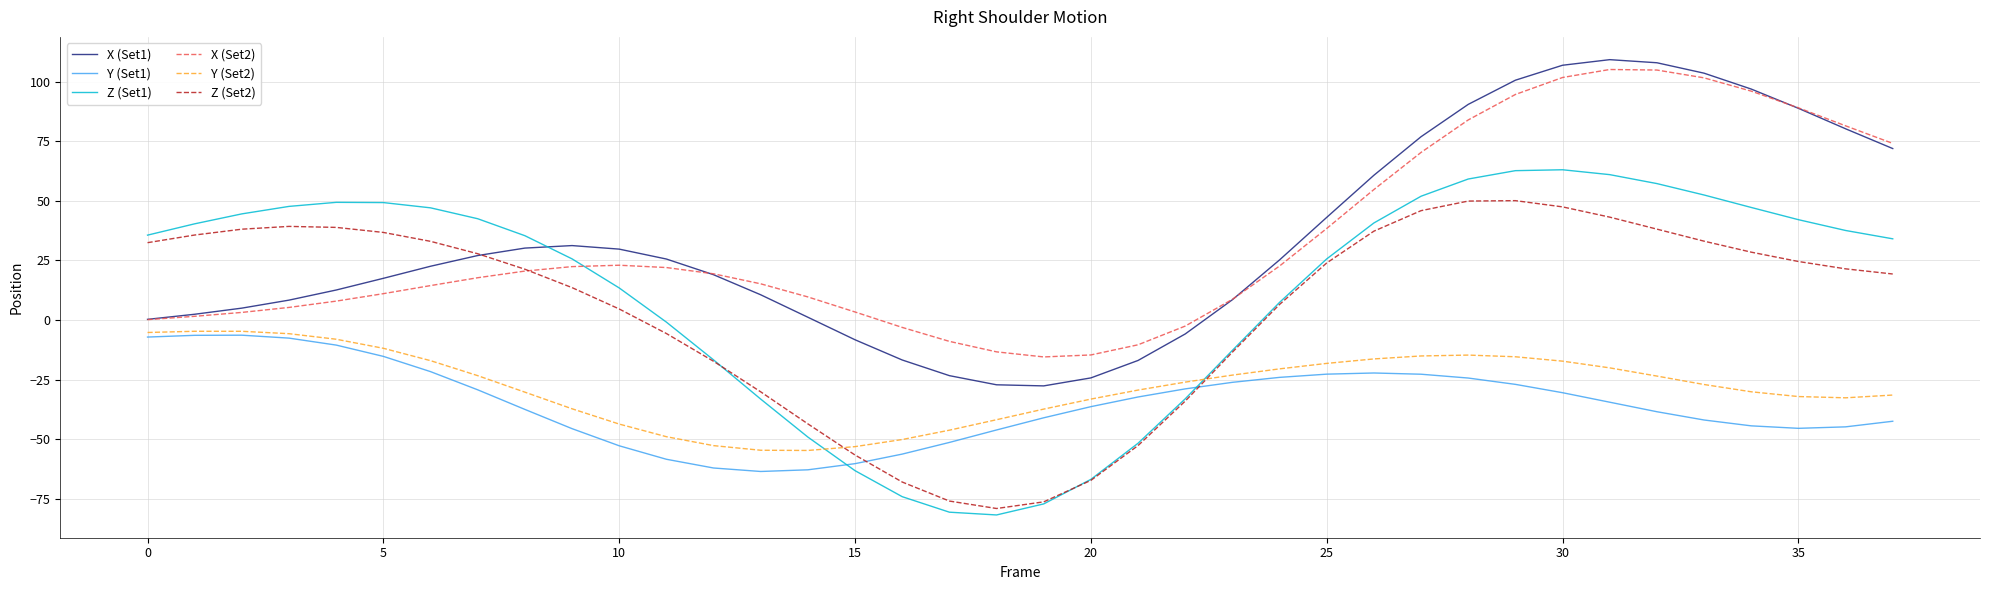

What is the highest value of the Z (Set1) series?

63.1